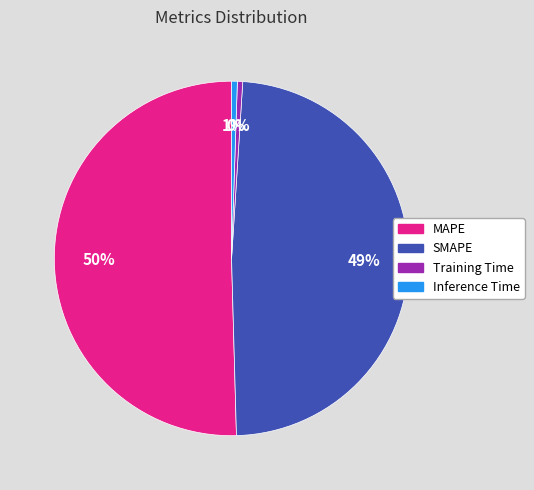

Between Training Time and SMAPE, which is larger?

SMAPE